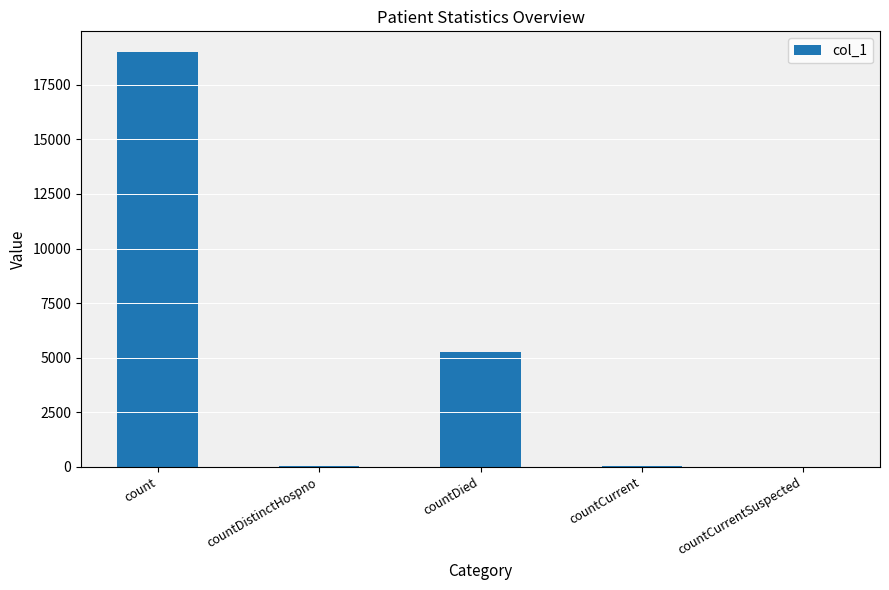

What is the average value?

4867